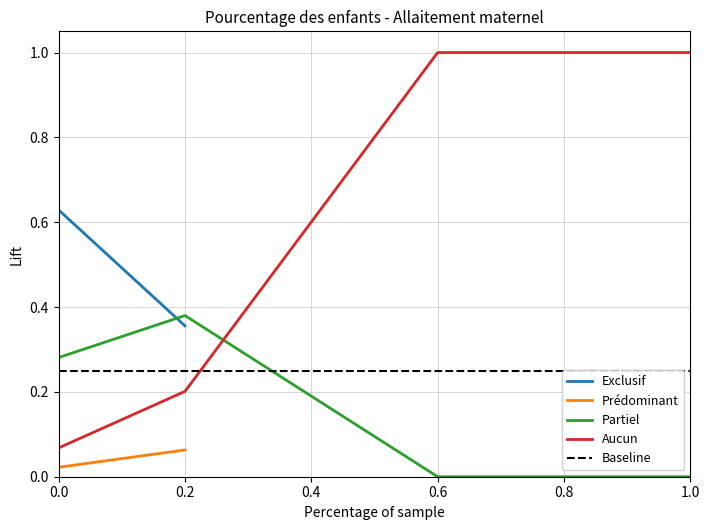

The value of Partiel at 0.6 is -0.3. True or false?

False